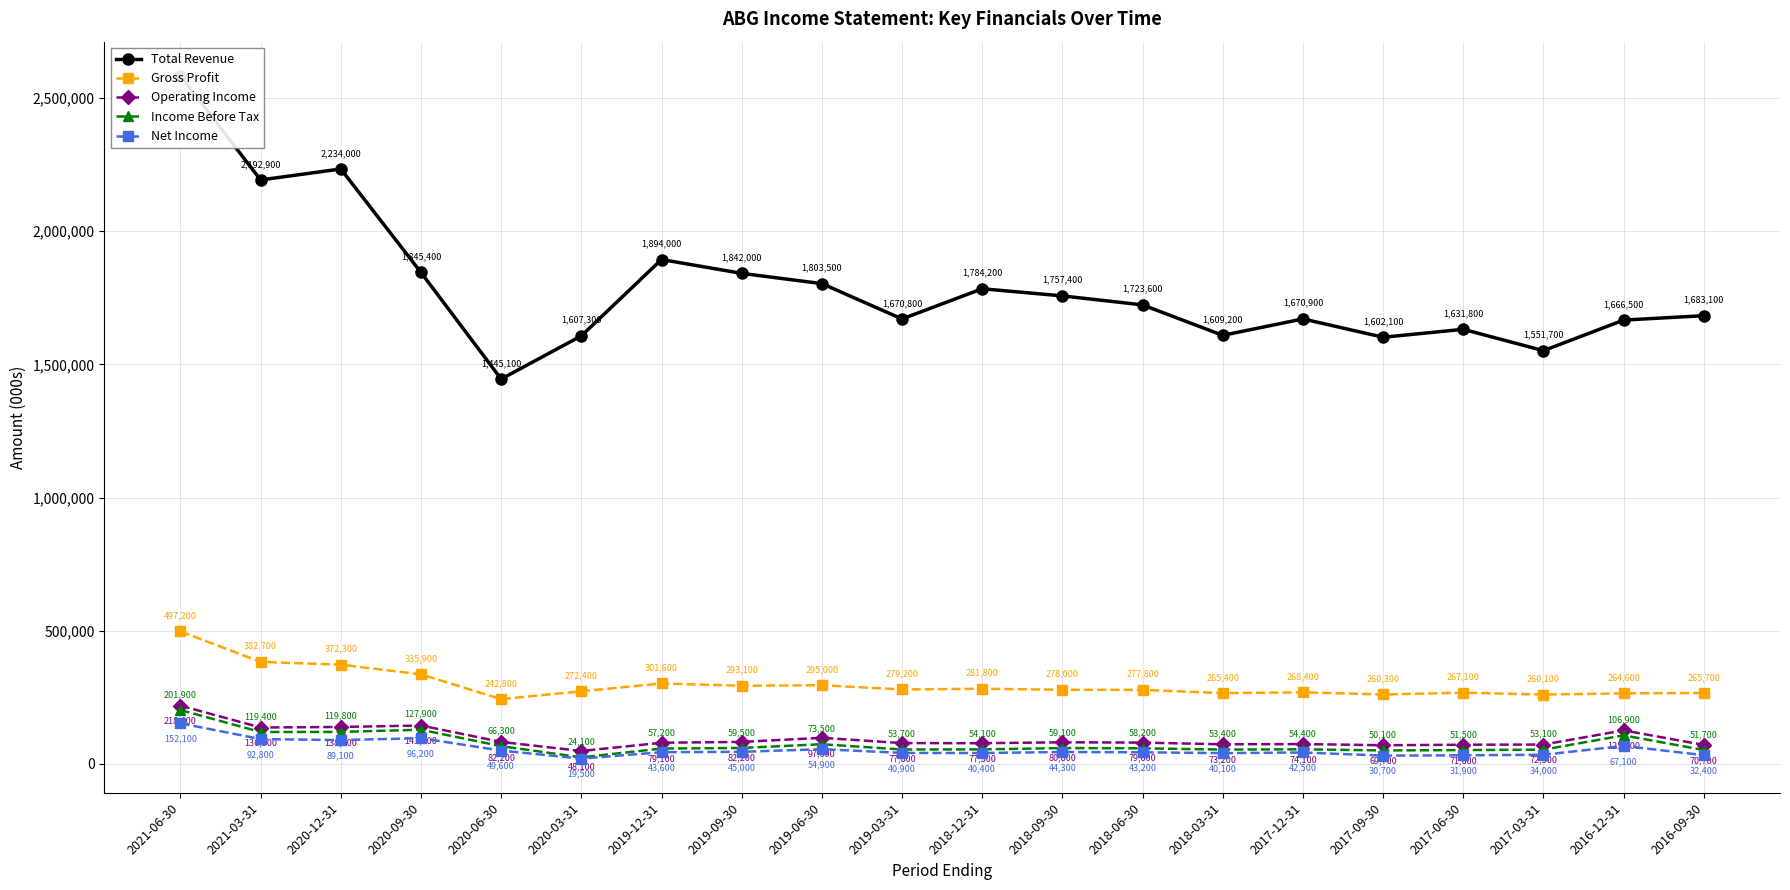

Which has a higher value, 2017-06-30 or 2020-12-31?

2020-12-31